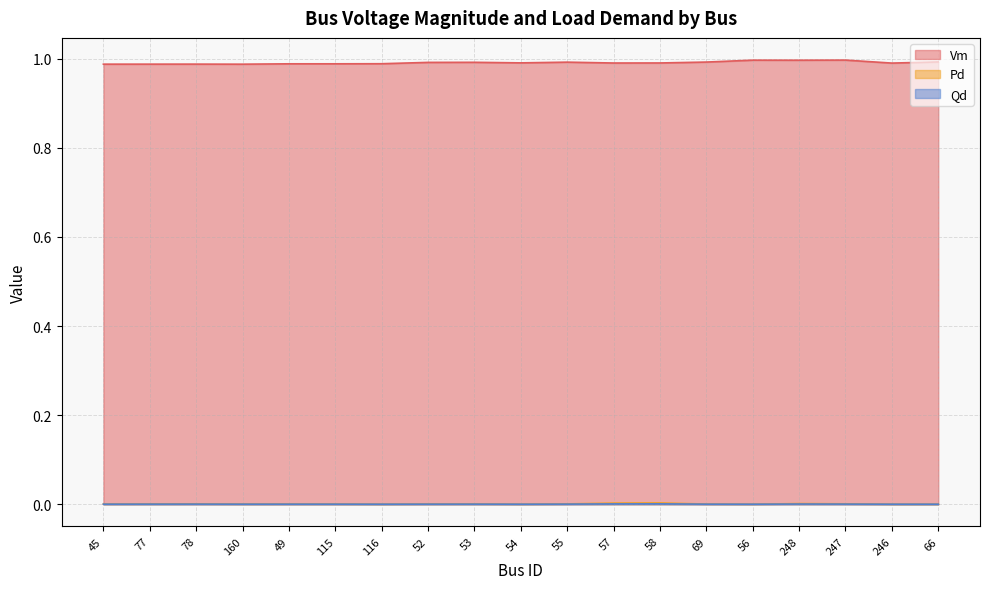

At which category does Qd reach its first local peak?

78